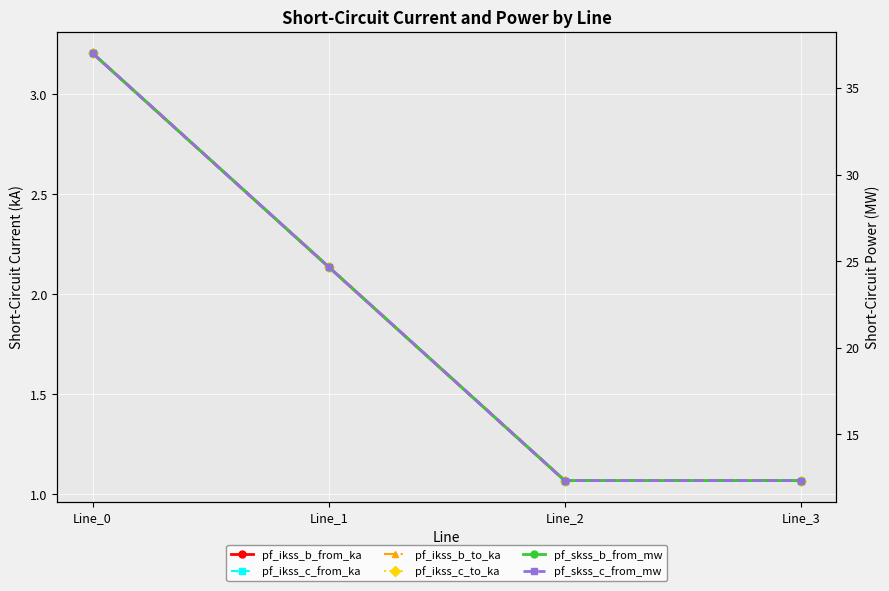

Which series changed the most between Line_0 and Line_3?

pf_skss_c_from_mw